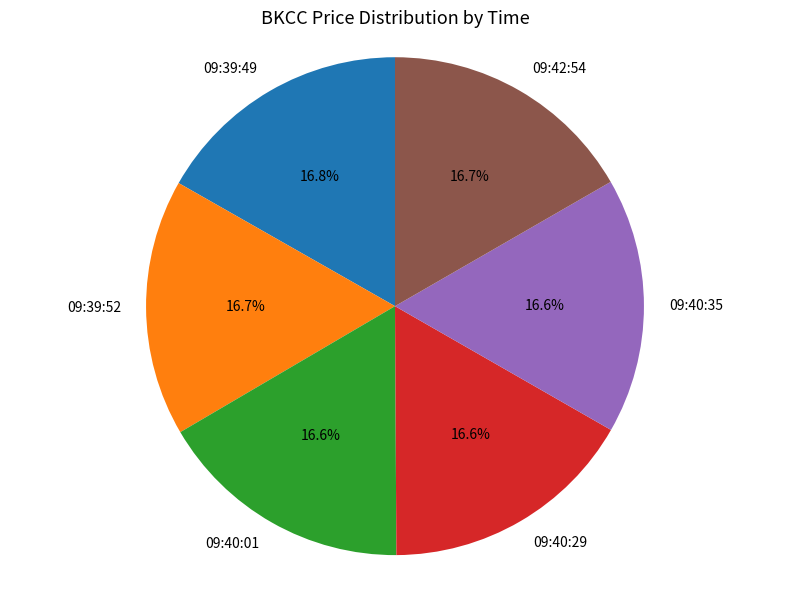

Does any single category account for the majority?

No